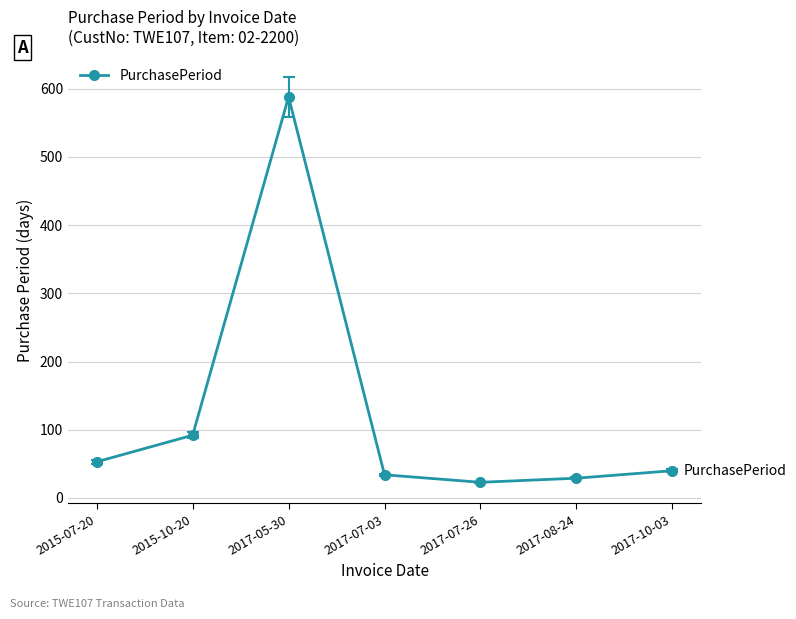

What position from the right is 2017-05-30?

5